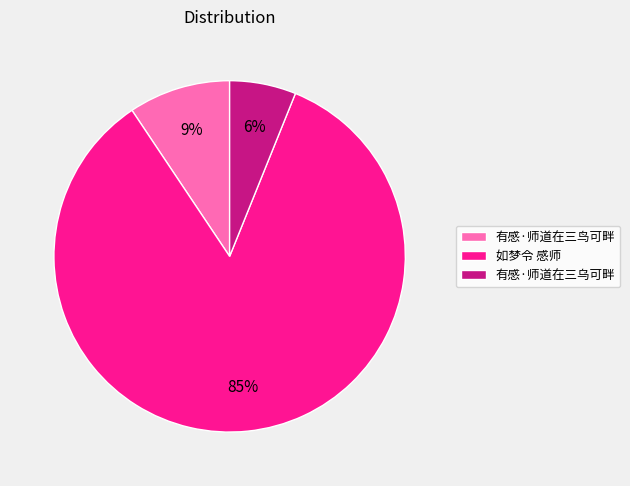

Which category has the biggest portion of the pie?

如梦令 感师